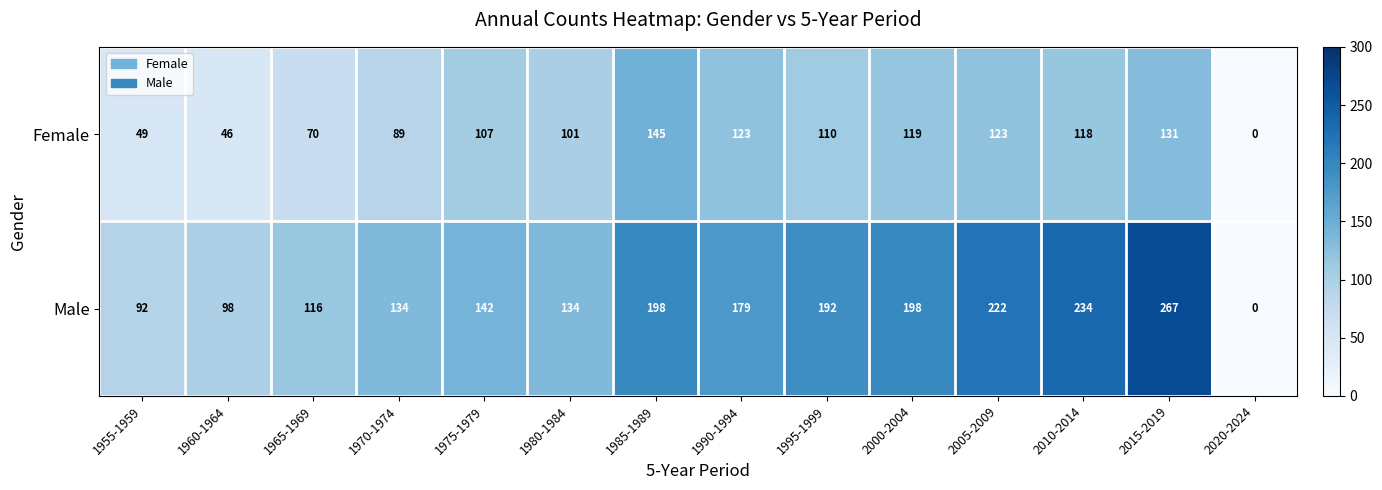

Reading left to right, transcribe all the data shown in this chart.

Female: 49	46	70	89	107	101	145	123	110	119	123	118	131	0
Male: 92	98	116	134	142	134	198	179	192	198	222	234	267	0